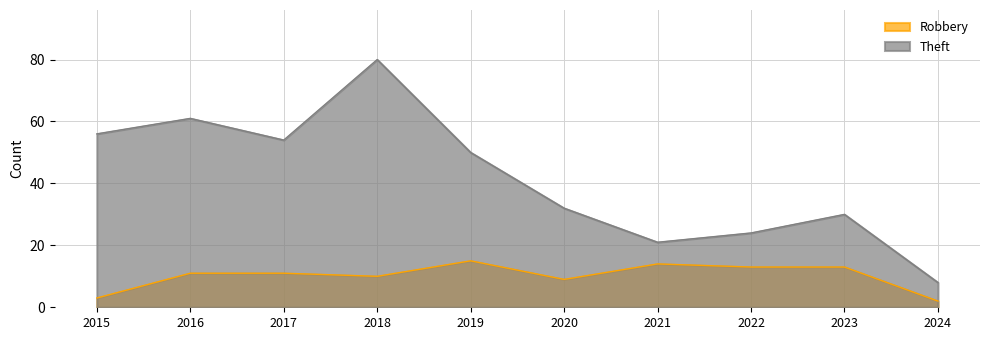

Does the chart have visible grid lines?

Yes